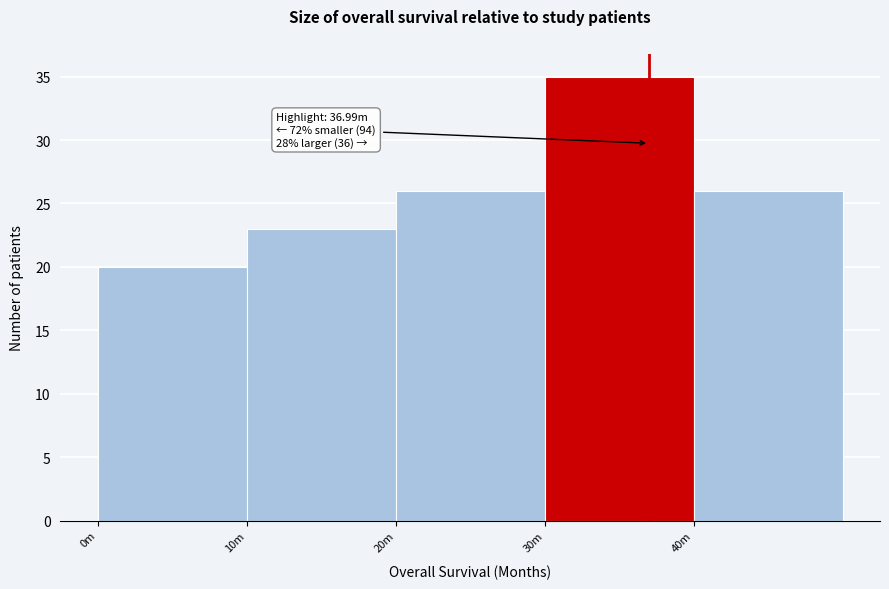

Reading right to left, list all the values displayed in this chart.

40m=26	30m=35	20m=26	10m=23	0m=20